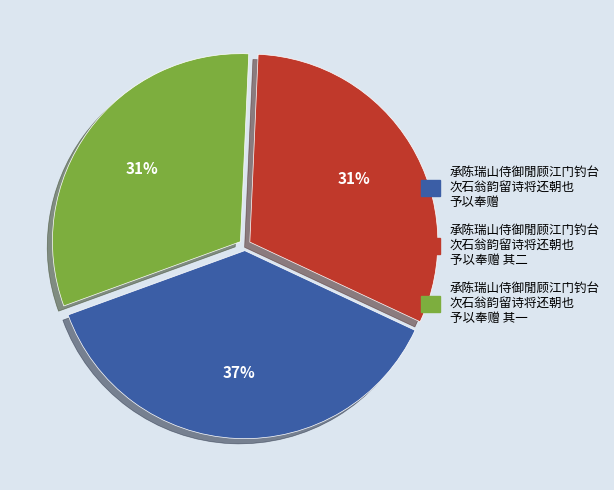

To the nearest percent, what is the average slice percentage?

33%